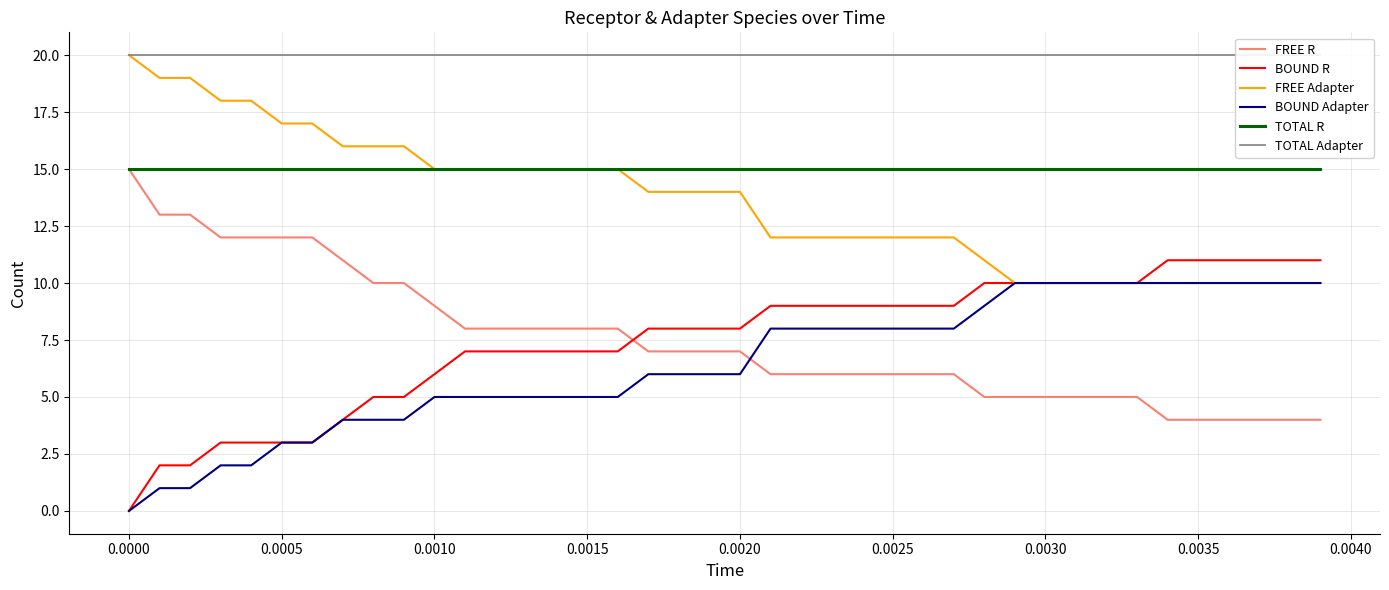

Which series has the largest total across all categories?

TOTAL Adapter